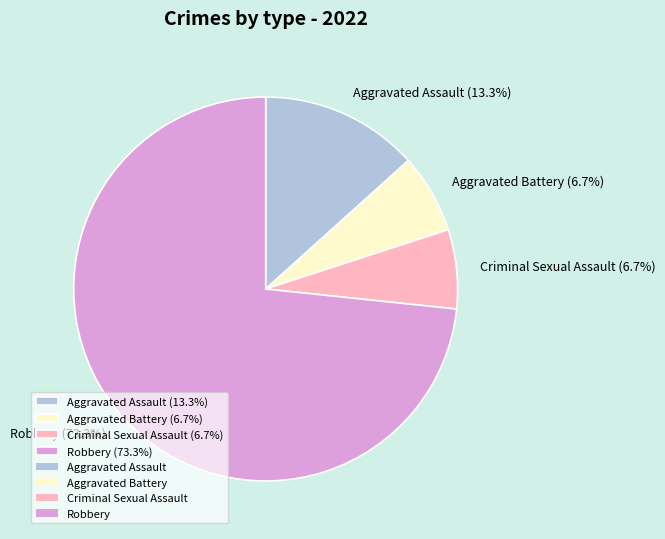

Approximately how many times larger is the value at Aggravated Assault (13.3%) compared to Aggravated Battery (6.7%)?

2.0